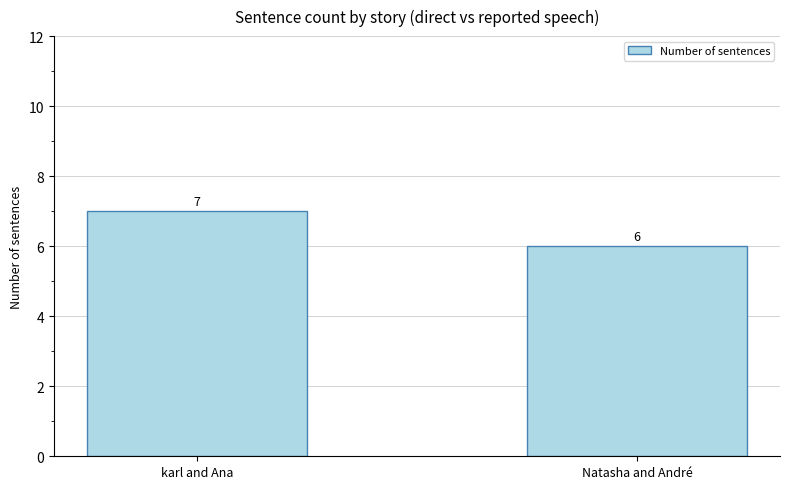

How many bars are there in total?

2